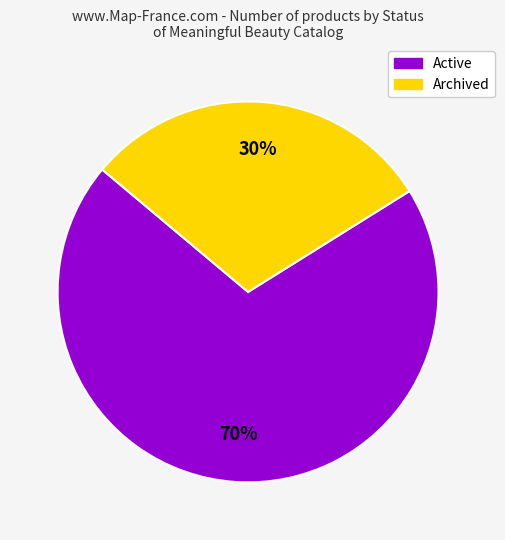

True or false: Archived accounts for 36% of the total.

False